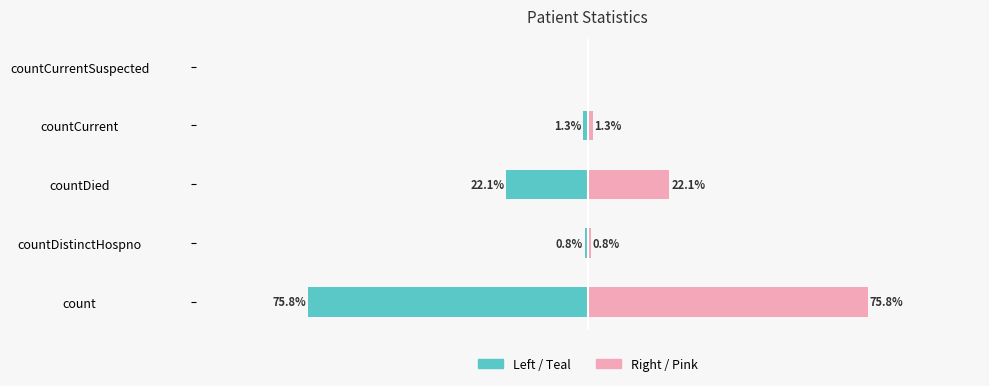

How many positive values does the Values (right) series have?

4